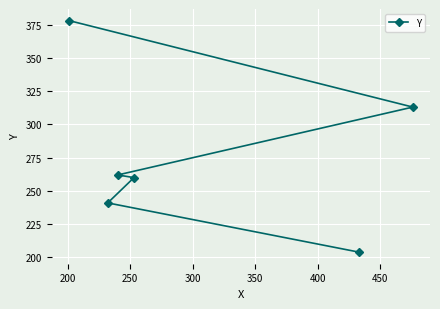

True or false: the data has more than 0 interior local peaks.

False